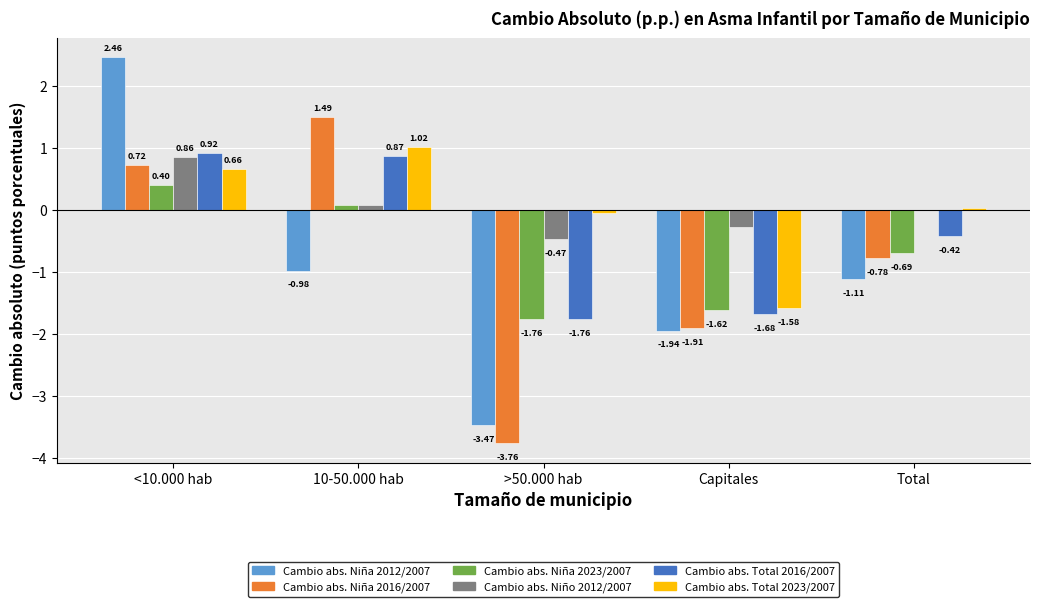

Which series changed the most between <10.000 hab and 10-50.000 hab?

Cambio abs. Niña 2012/2007